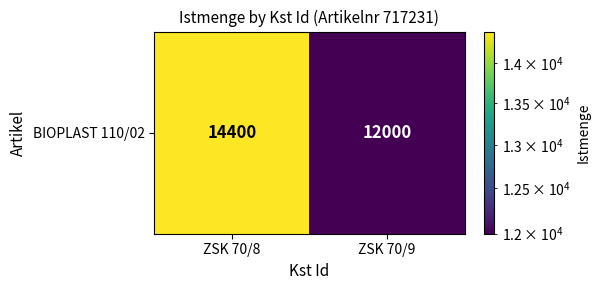

At which label is the value closest to 13200?

ZSK 70/8